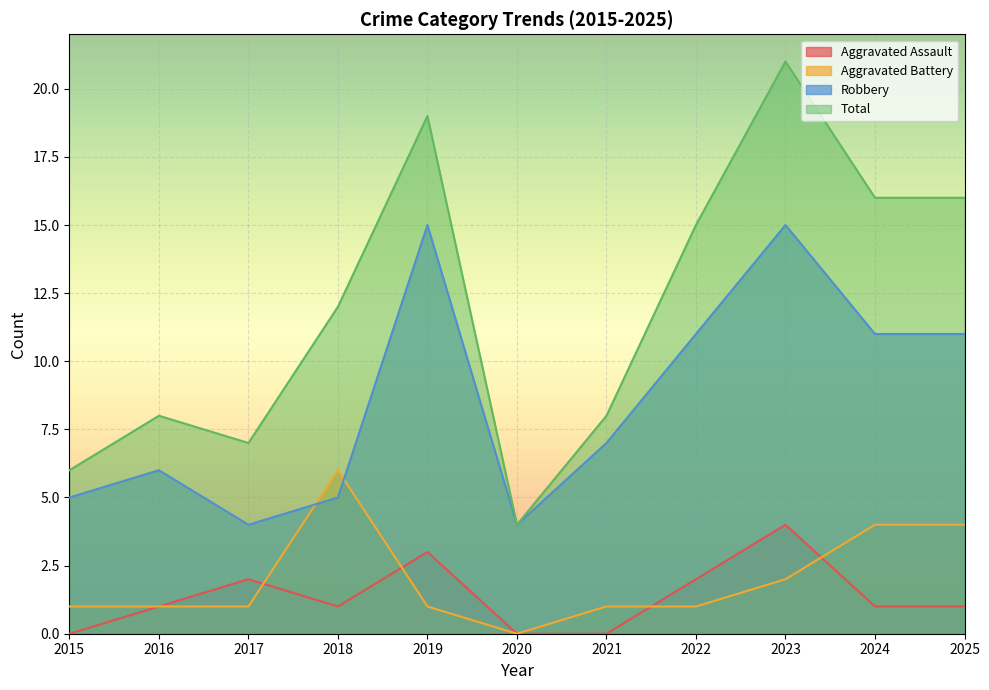

Rank the series by their maximum value, from highest to lowest.

Total, Robbery, Aggravated Battery, Aggravated Assault